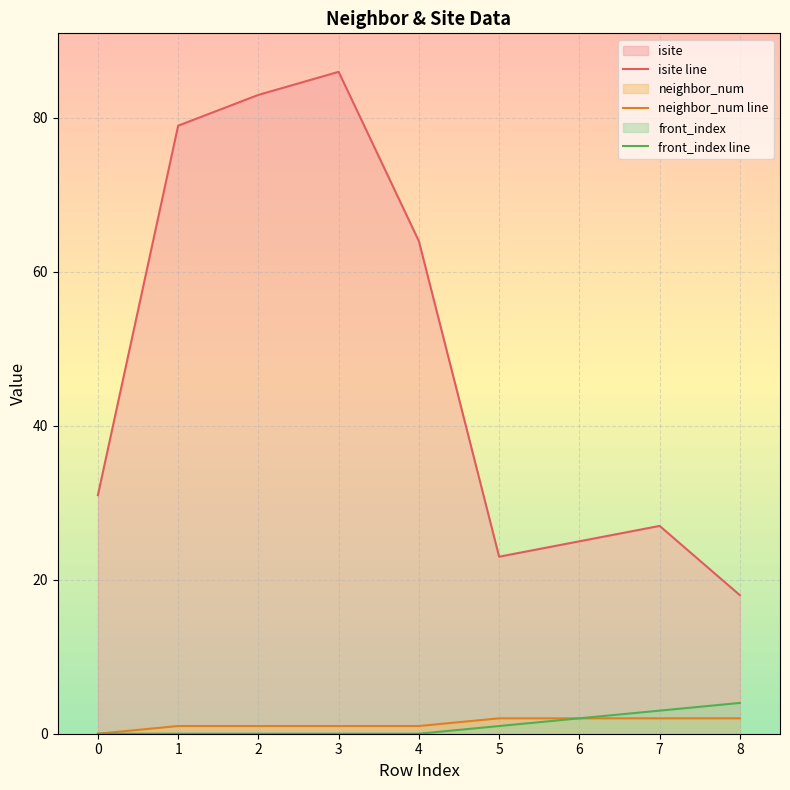

Reading right to left, transcribe all the data shown in this chart.

isite: 18	27	25	23	64	86	83	79	31
neighbor_num: 2	2	2	2	1	1	1	1	0
front_index: 4	3	2	1	0	0	0	0	0